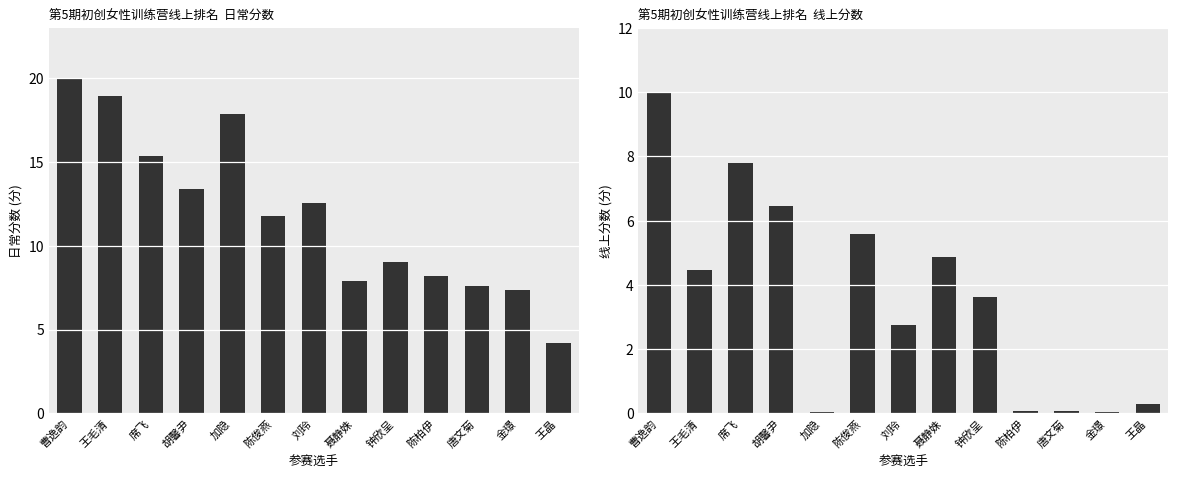

Rank the series by their maximum value, from lowest to highest.

线上分数, 日常分数